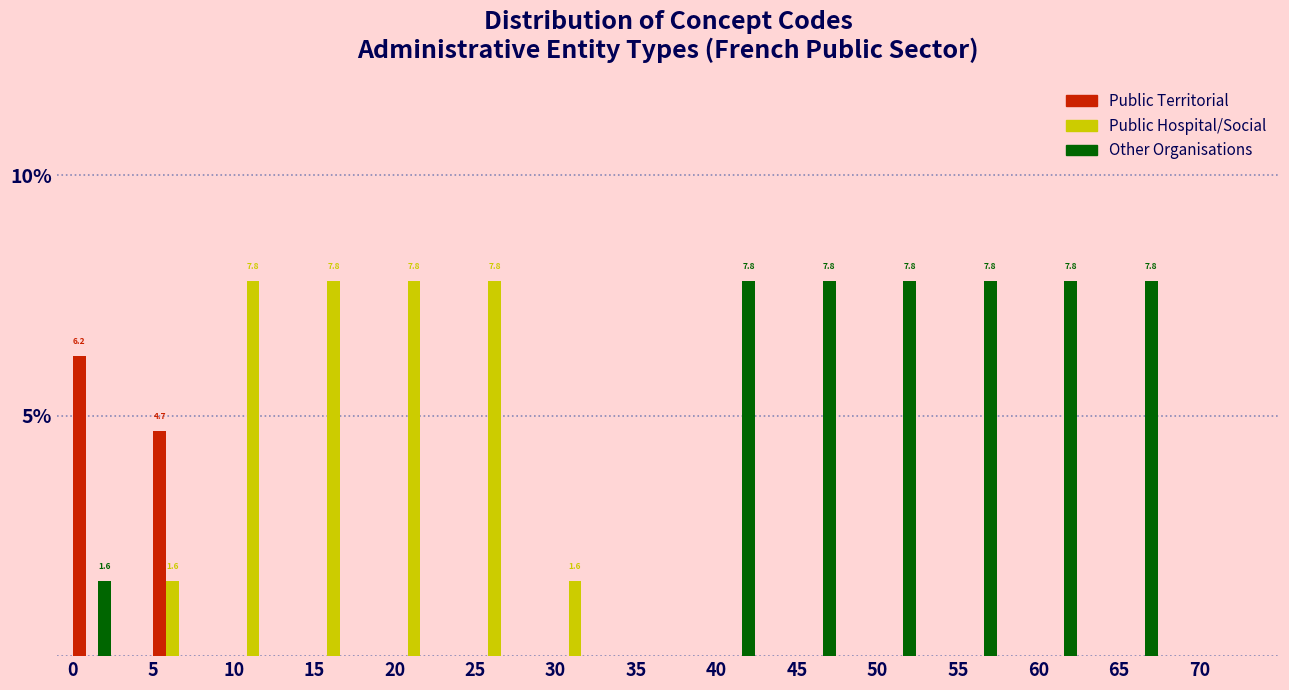

Is it true that Other Organisations equals 7.8 at 50?

True